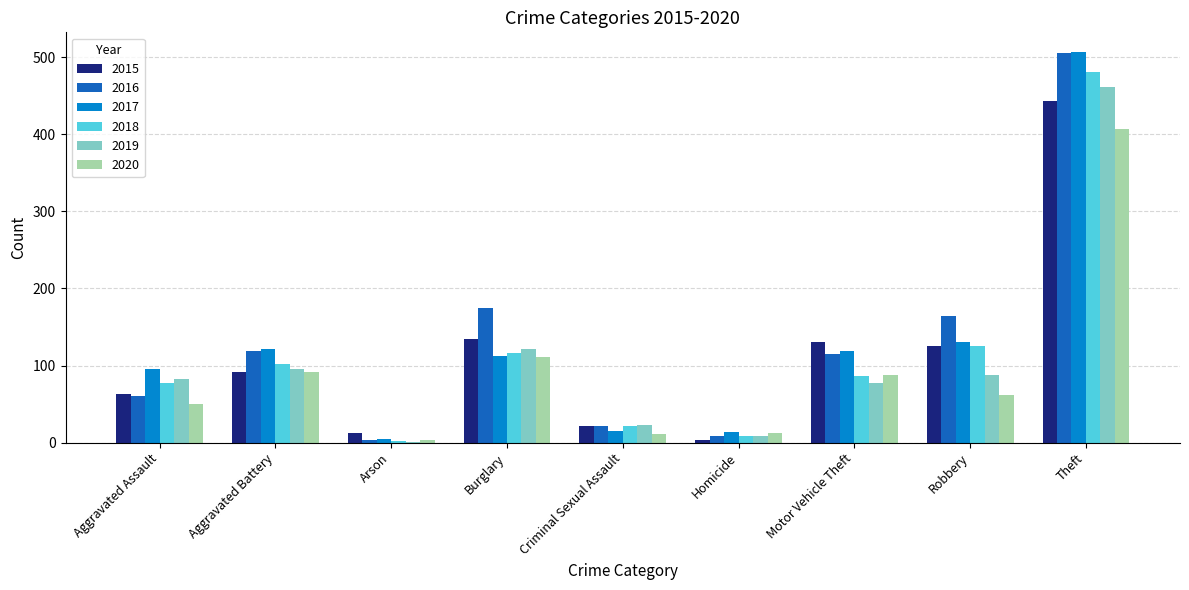

The value of 2017 at Robbery is 223. True or false?

False